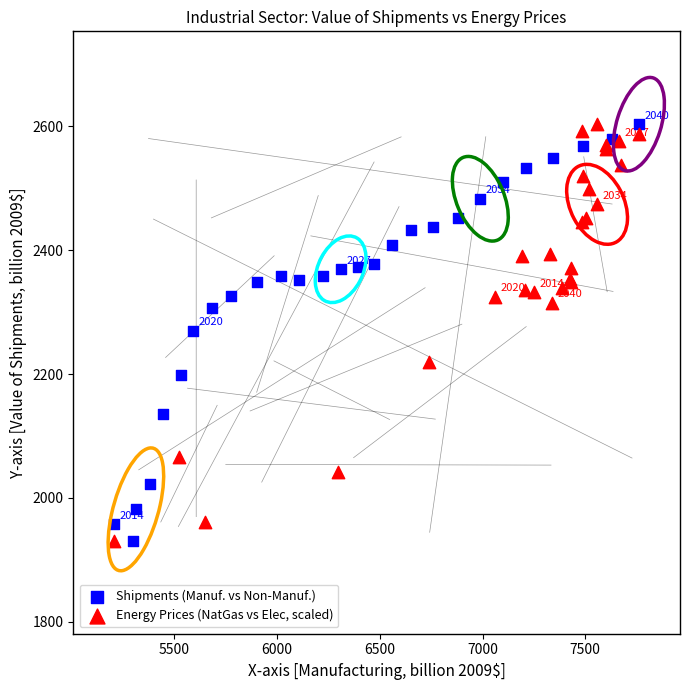

What are all the series names shown in the legend?

Shipments (Manuf. vs Non-Manuf.), Energy Prices (NatGas vs Elec, scaled)